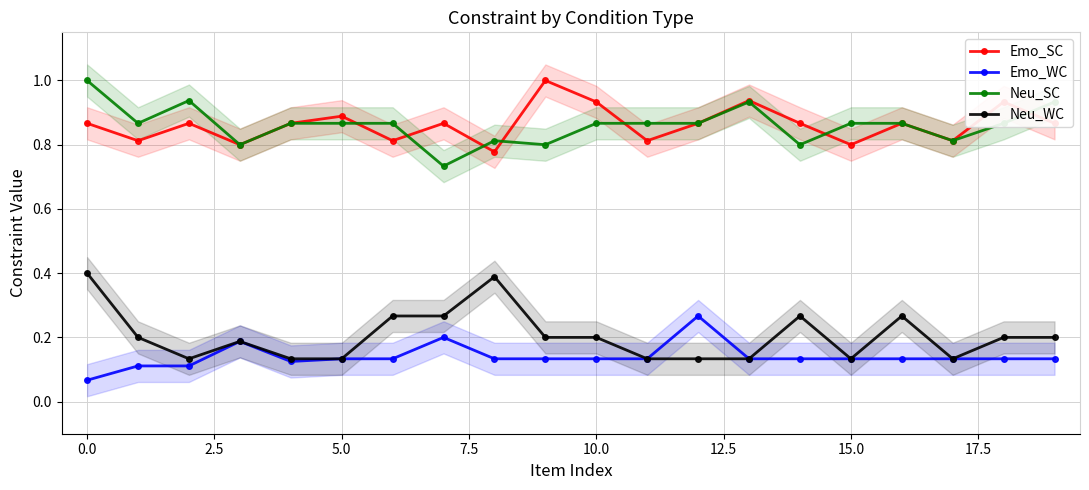

True or false: Emo_SC and Emo_WC cross at least once.

False